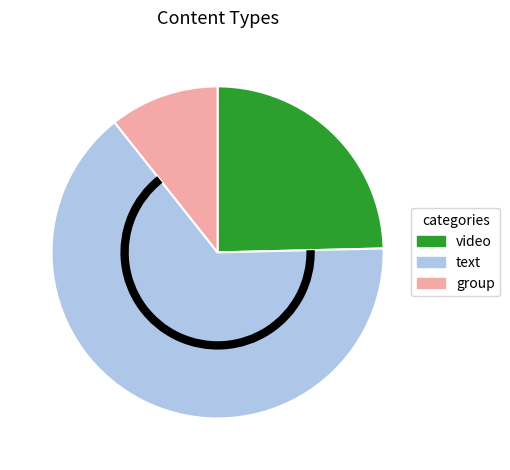

Is the sum of text and video greater than half?

Yes